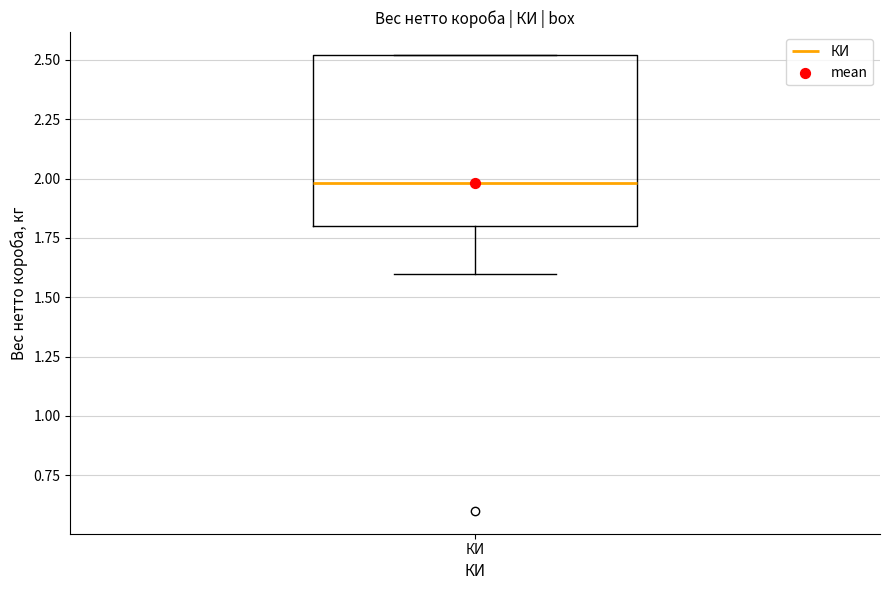

Transcribe this box plot: give where the median line is, the range the box spans, and where the two whiskers end, as read against the y-axis. The values are not printed on the chart, so give them approximately, as read against the axis.

median 2.0, box 1.8 to 2.5, whiskers 1.6 to 2.5